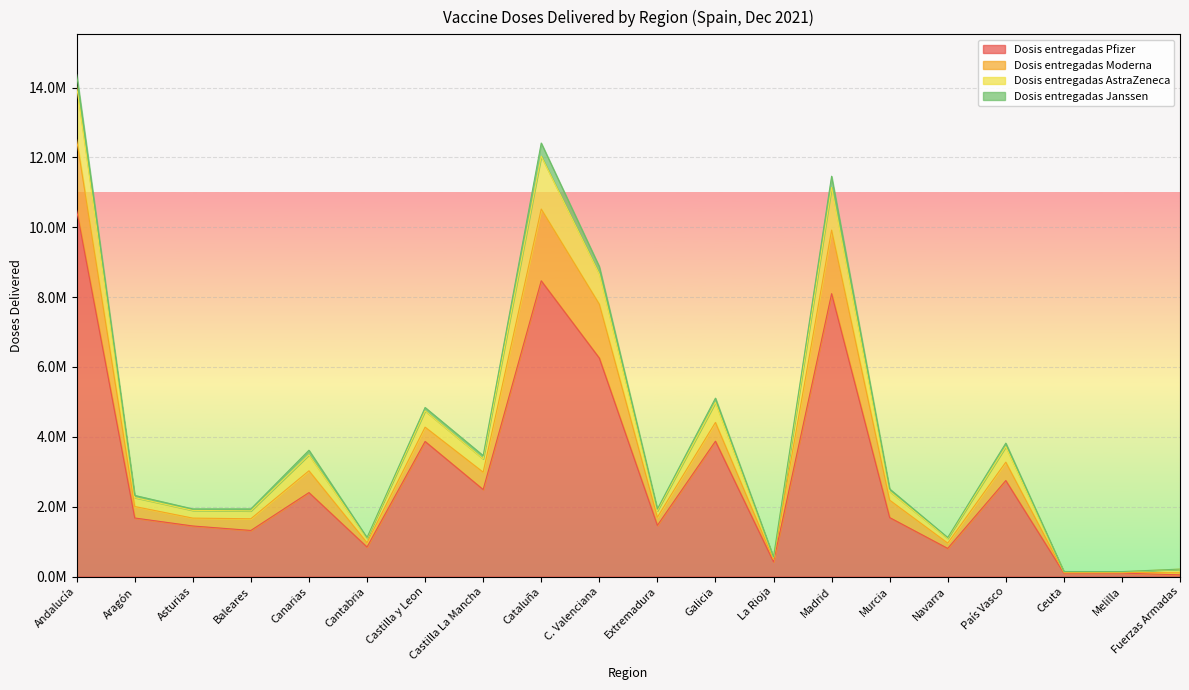

What is the smallest value displayed?

48138